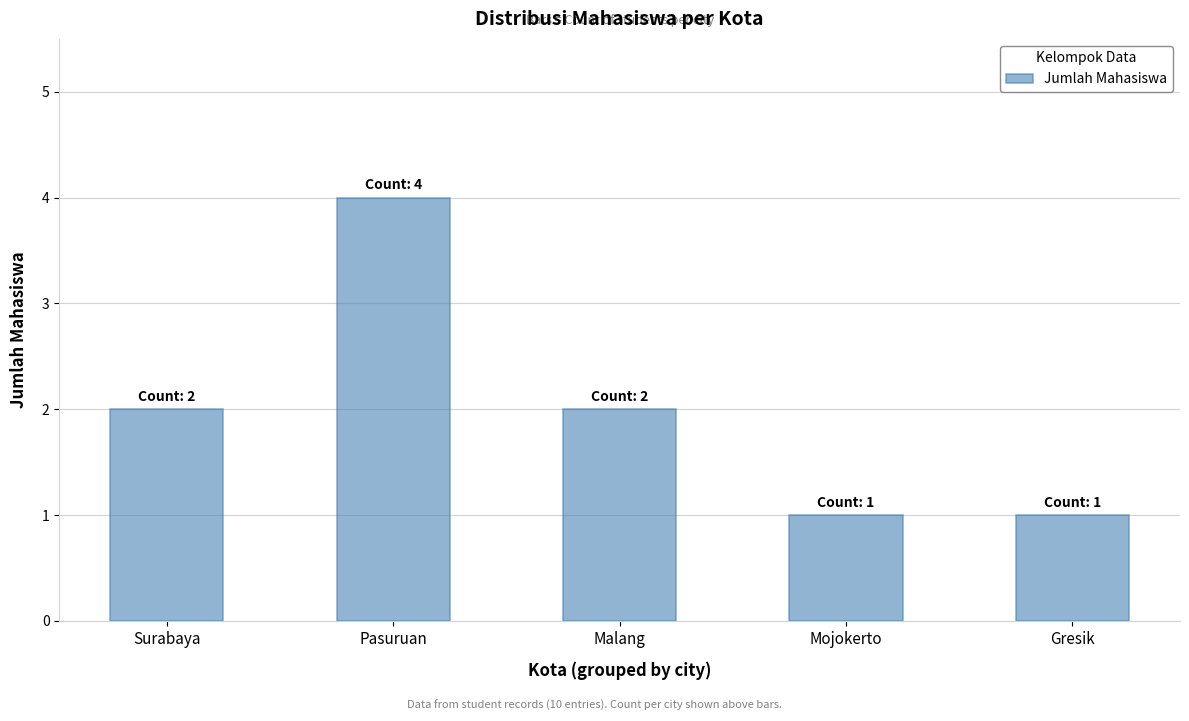

Between Surabaya and Gresik, which is larger?

Surabaya